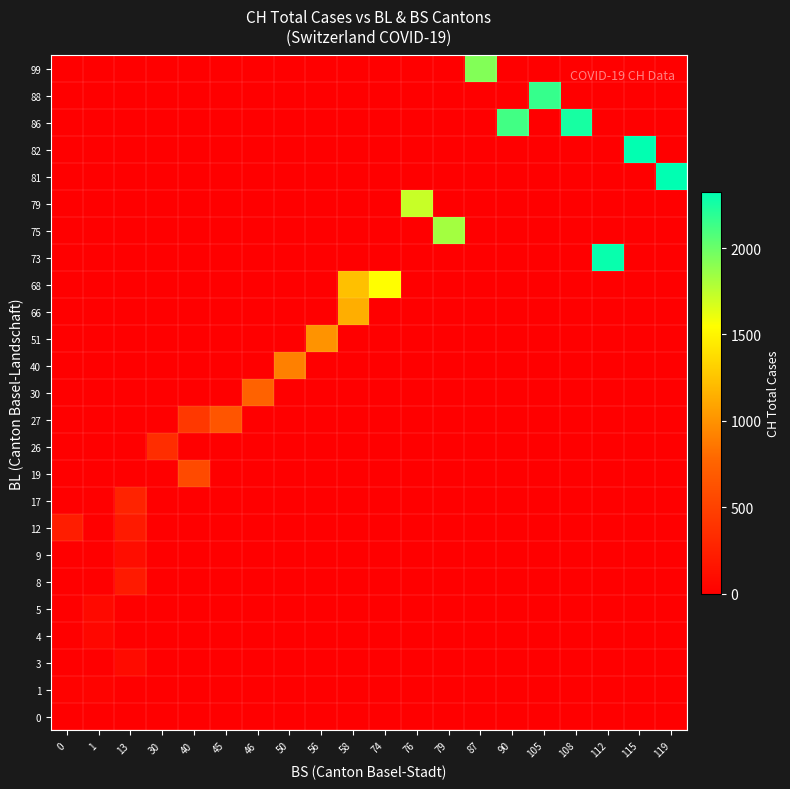

What is the difference between the highest and lowest values at 105?

2160